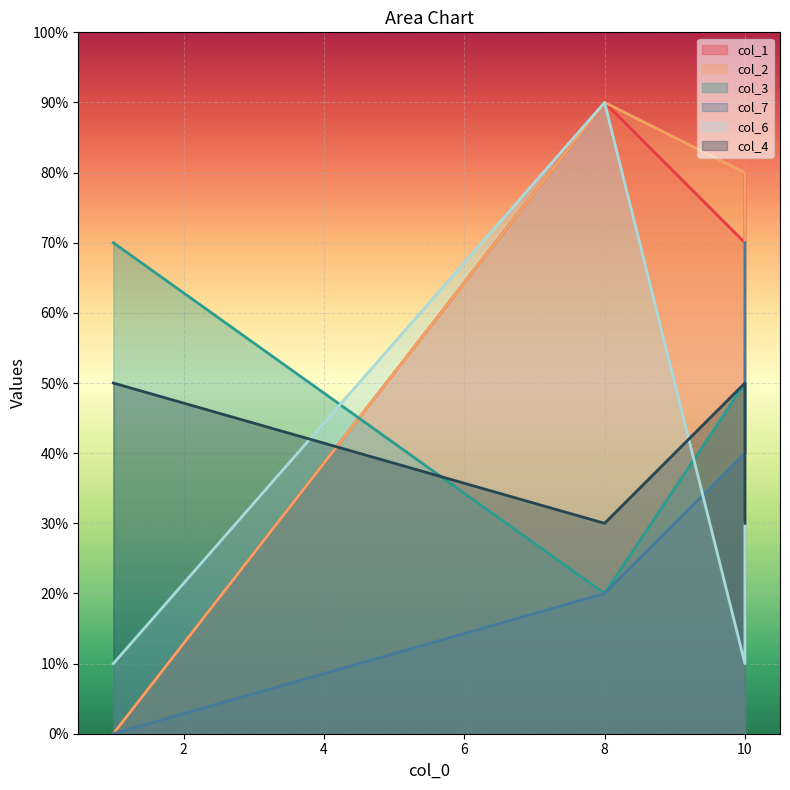

What is the difference between the col_1 values at 8 and 10?

2